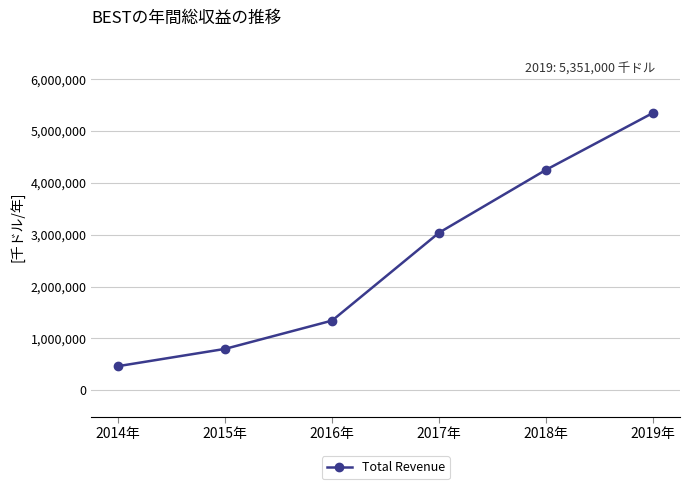

Which label corresponds to the largest value in the chart?

2019年